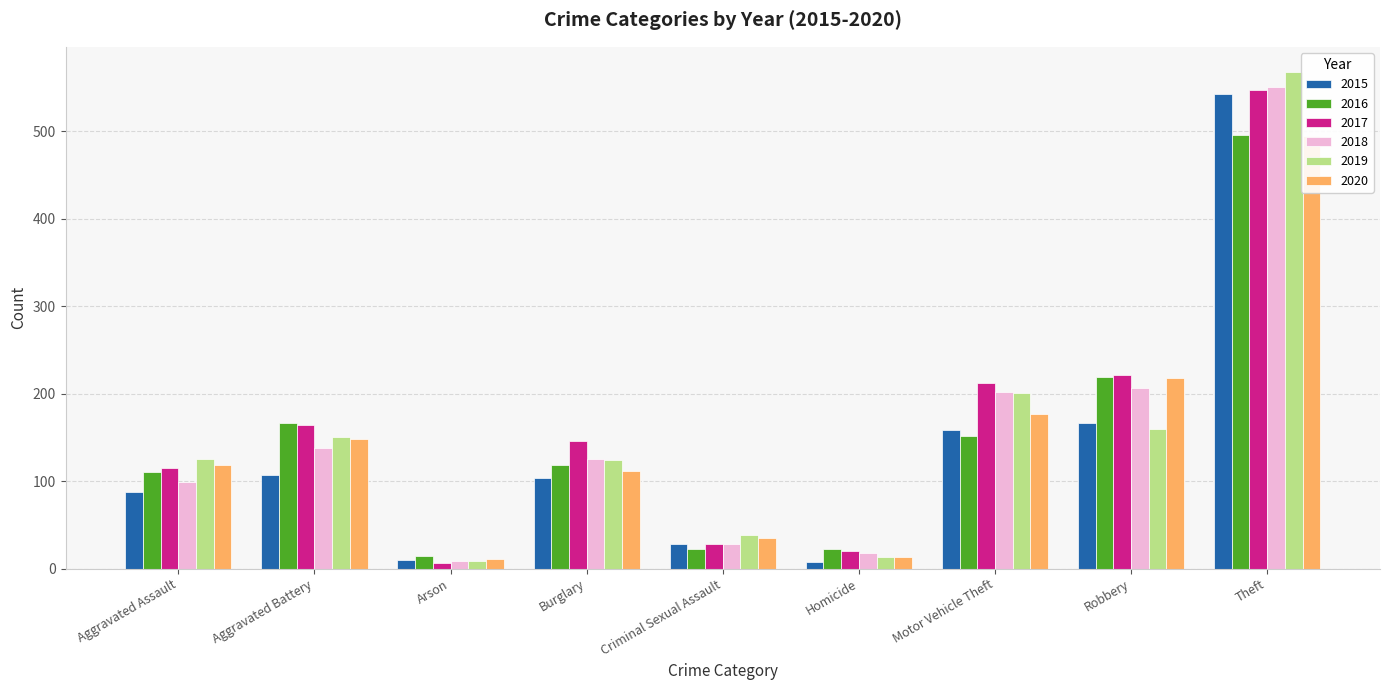

The 2018 series shows 550 at Theft. True or false?

True